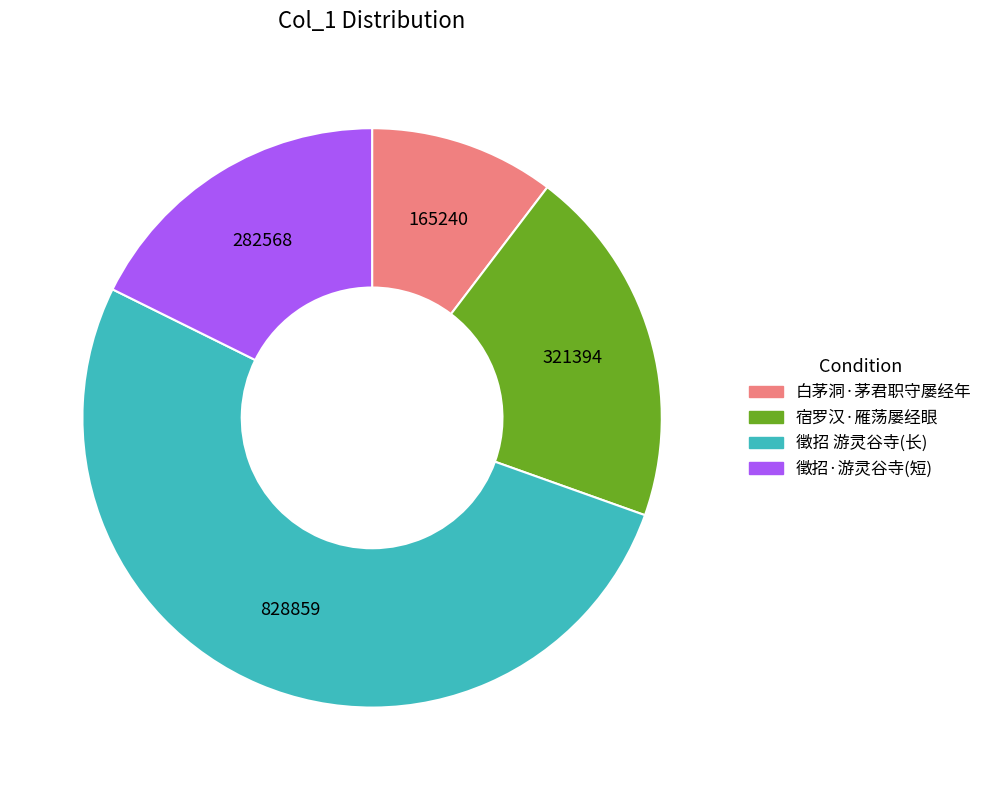

Which category has the smallest portion of the pie?

白茅洞·茅君职守屡经年